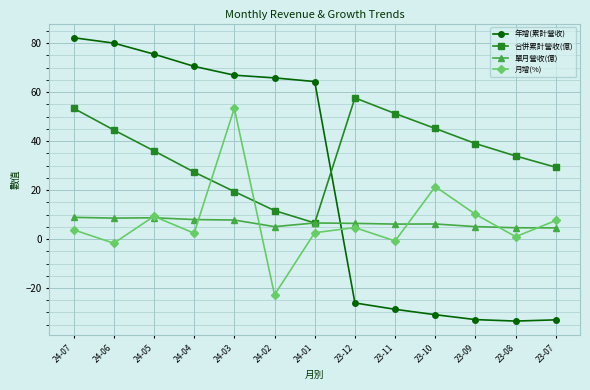

What is the lowest value of the 單月營收(億) series?

4.6